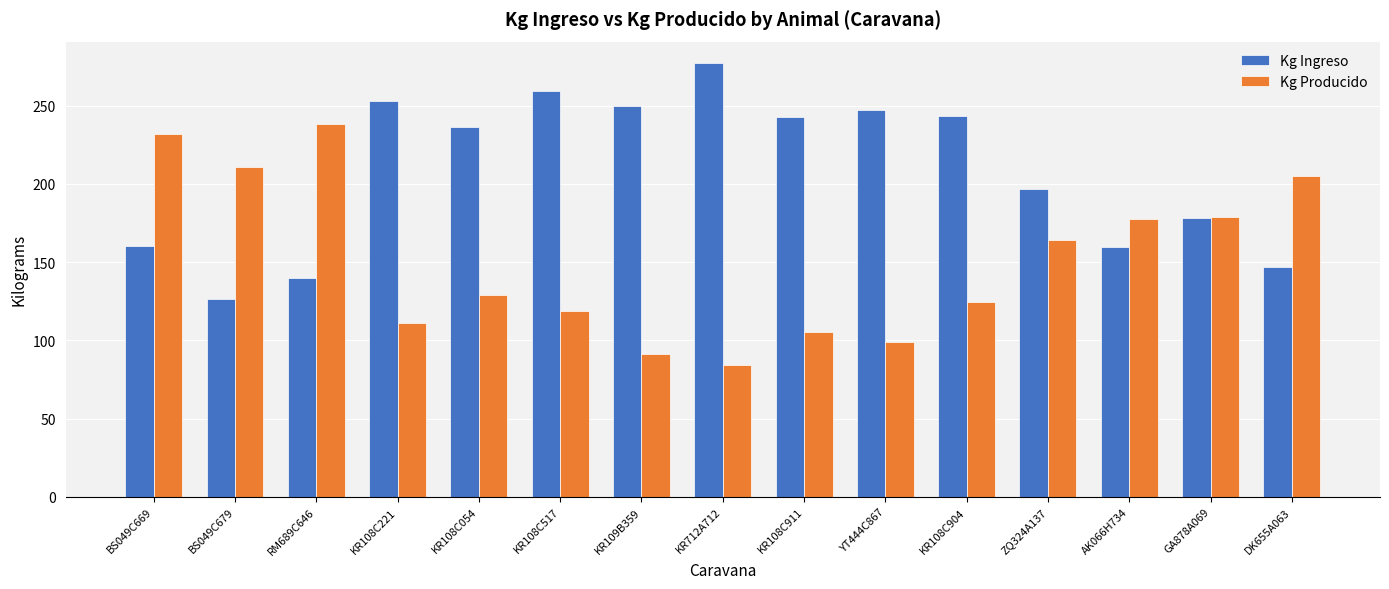

True or false: Kg Ingreso has a value of 352.5 at KR108C904.

False